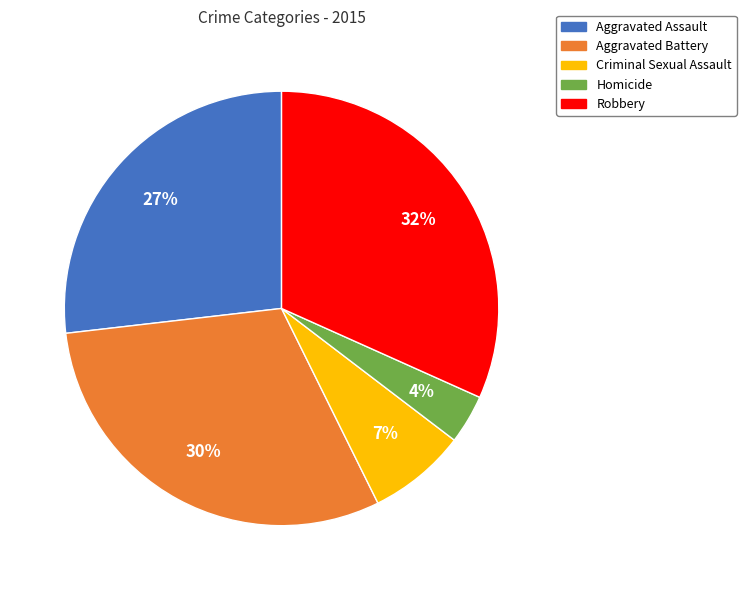

Do Aggravated Assault and Homicide together represent more than half of the pie?

No